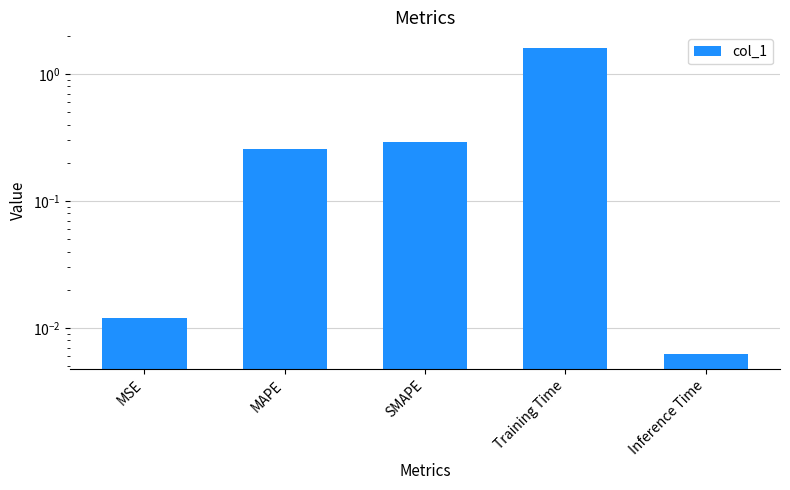

Does the chart contain stacked bars?

No